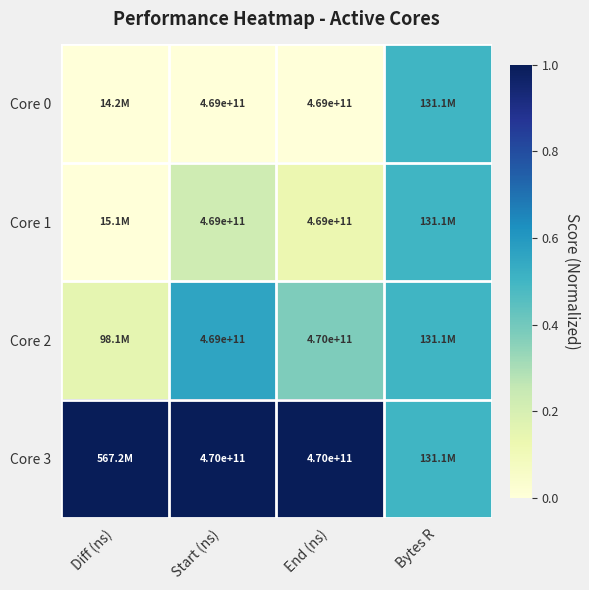

The value of Core 0 at Start (ns) is -0.3. True or false?

False